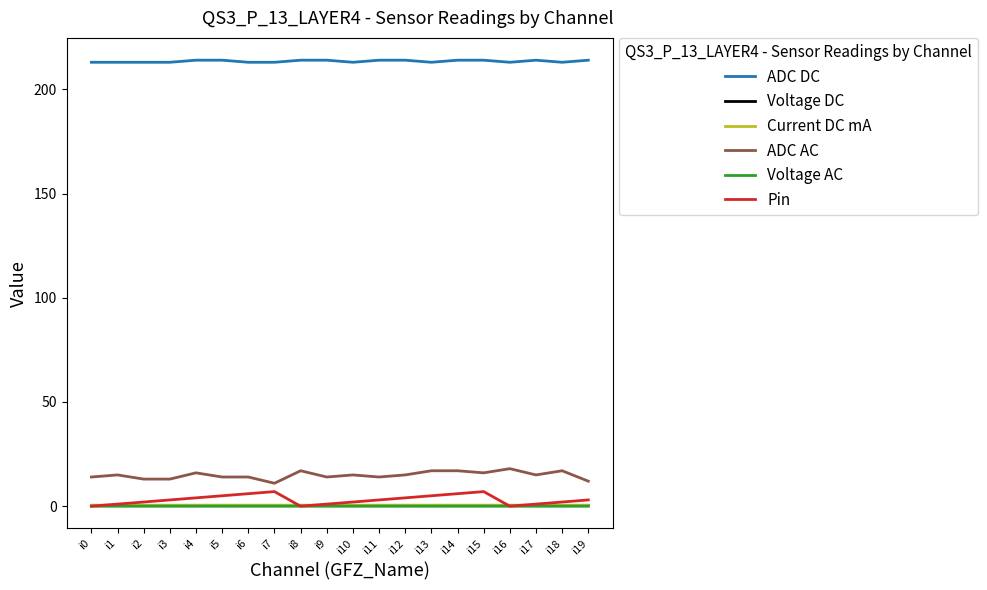

What is the maximum value shown in the chart?

214.0